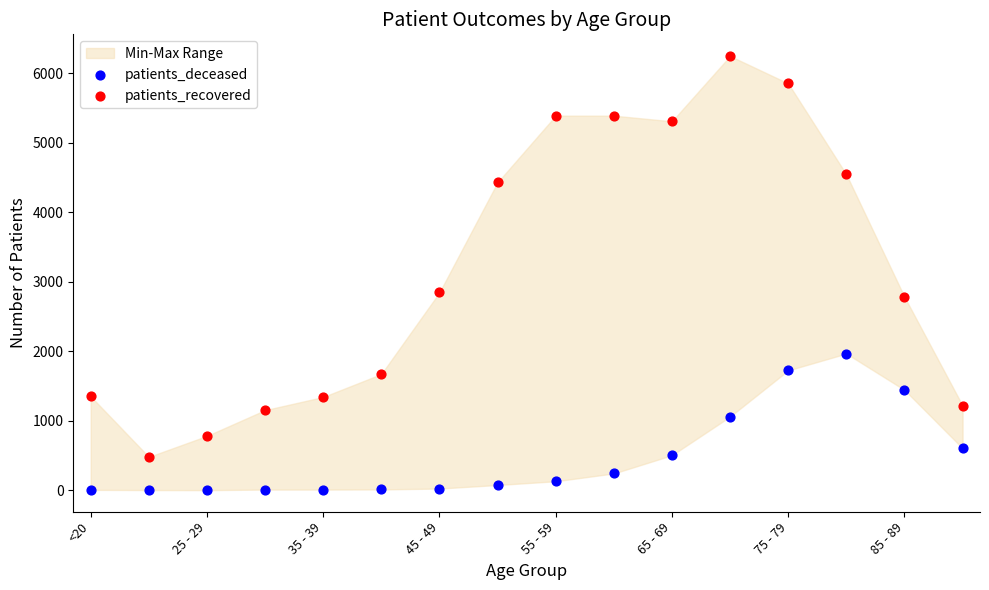

Across all data points, what is the range of Y values (max minus min)?

6246